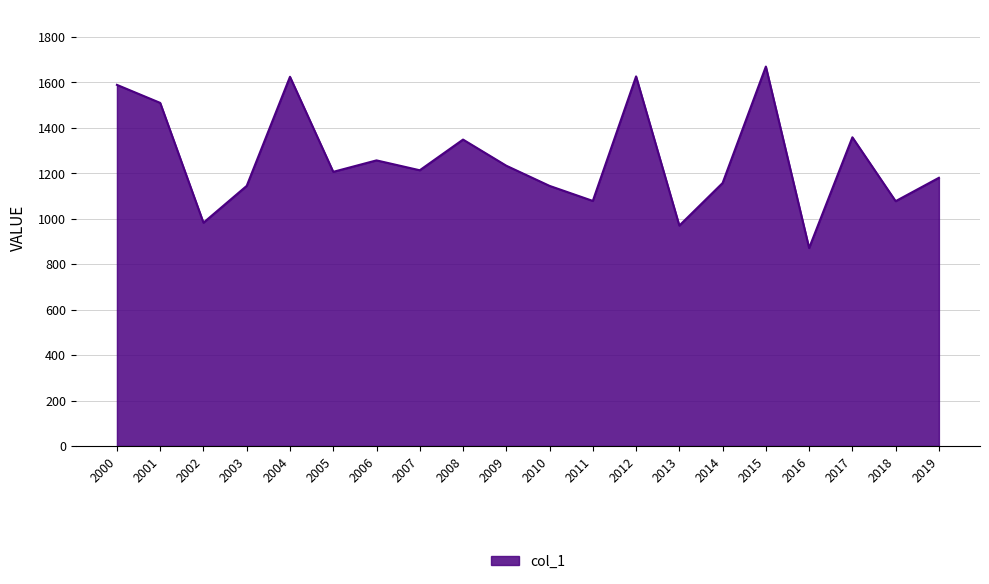

What is the change in value from 2001 to 2006?

-253.0